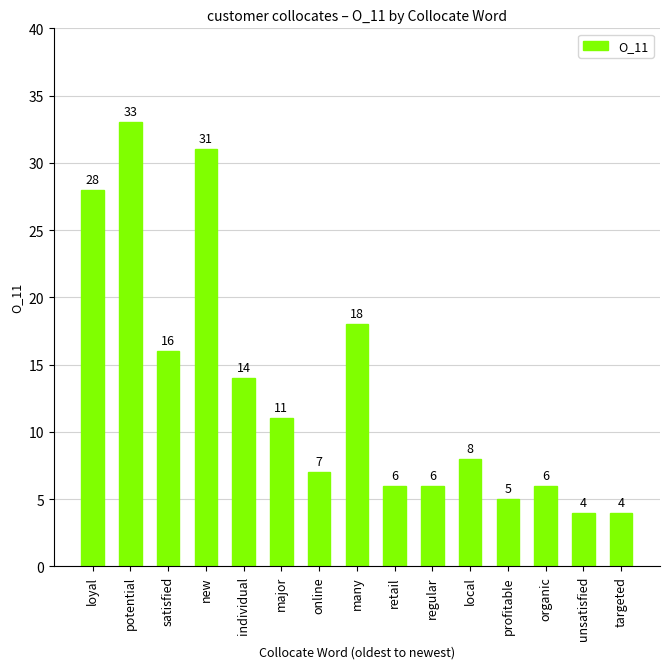

Read the value at individual, to the nearest 5.

15